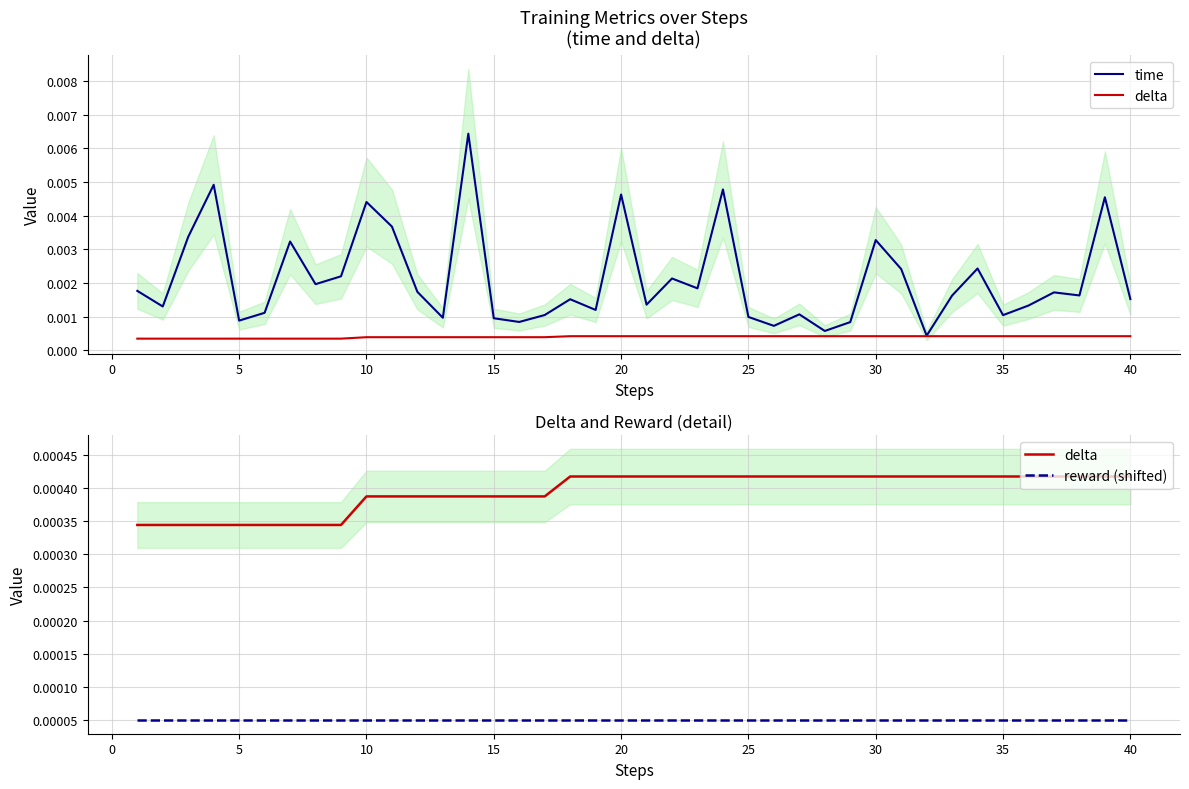

Is it true that reward (shifted) equals 0.0 at 22?

False